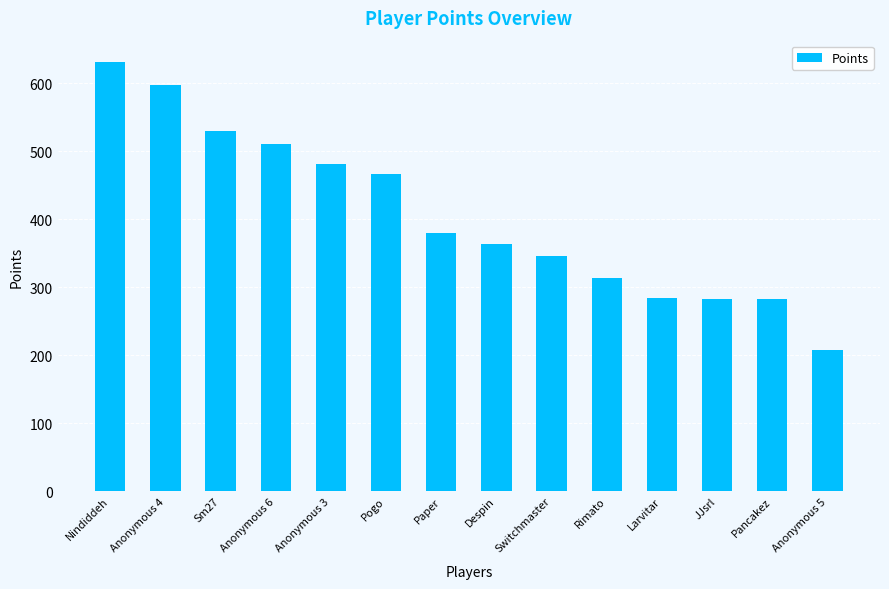

What is the smallest value displayed?

208